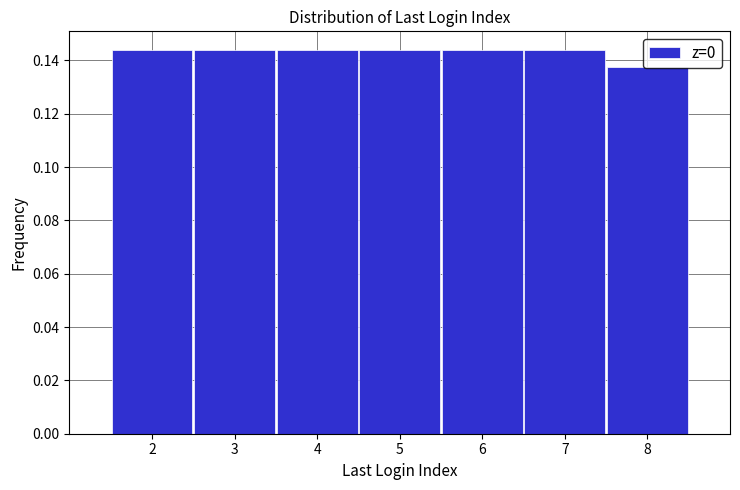

Reading left to right, transcribe this chart: for each bar, give the range it covers on the x-axis and its height. The values are not printed on the chart, so give them approximately, as read against the axis.

1.5 to 2.5: 0.144
2.5 to 3.5: 0.144
3.5 to 4.5: 0.144
4.5 to 5.5: 0.144
5.5 to 6.5: 0.144
6.5 to 7.5: 0.144
7.5 to 8.5: 0.138